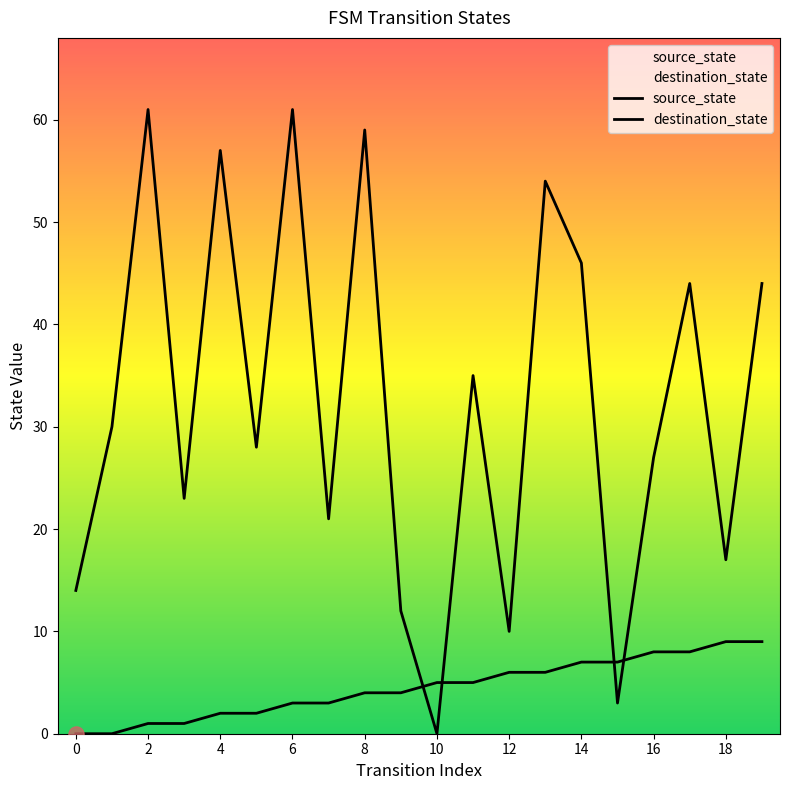

Which series reaches the maximum Y coordinate?

destination_state